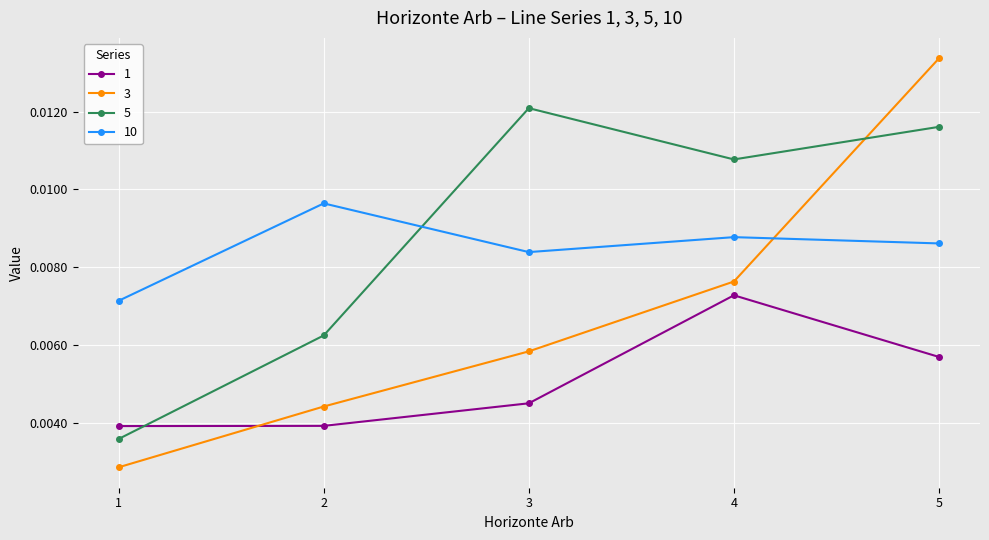

In 5, how many points are higher than both neighbors (excluding endpoints)?

1